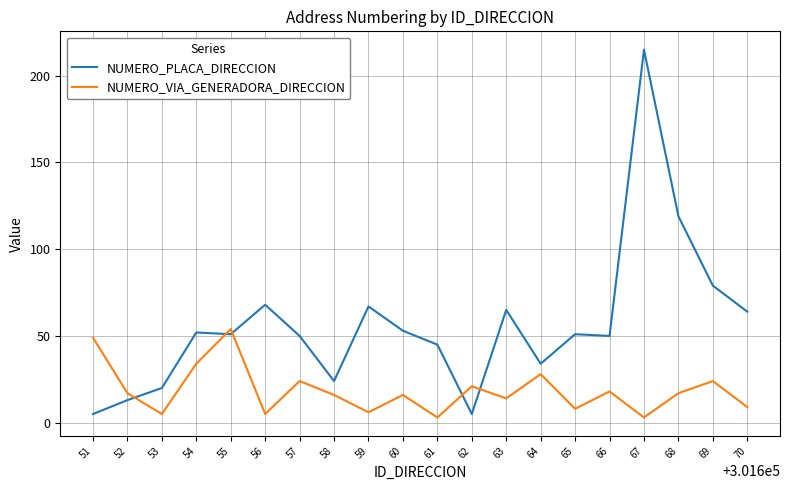

Where do NUMERO_VIA_GENERADORA_DIRECCION and NUMERO_PLACA_DIRECCION first cross each other?

52 and 53